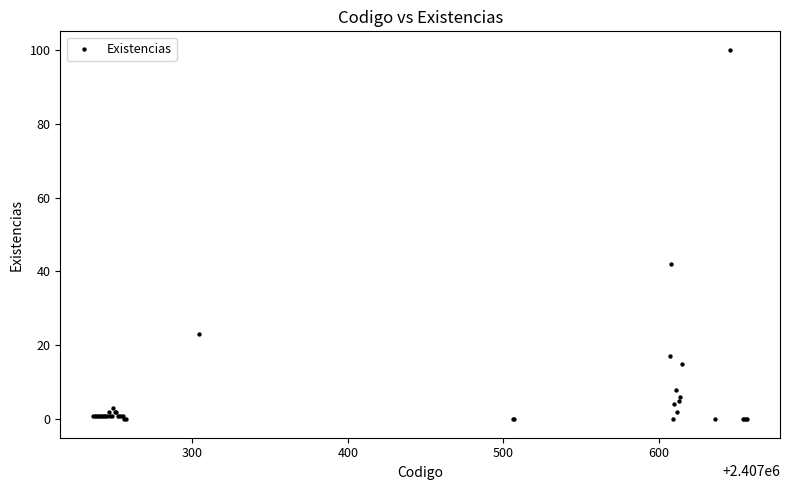

What Y value in the scatter plot is closest to 50?

42